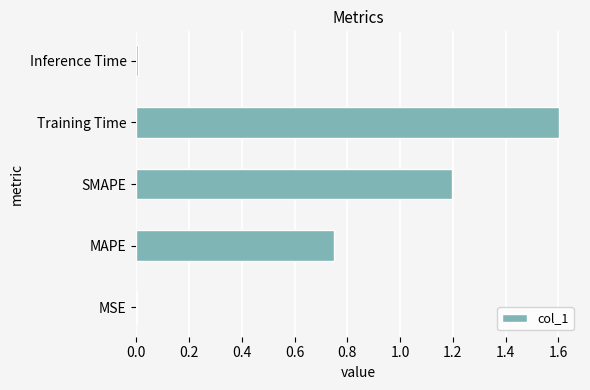

What is the sum of all values?

3.6